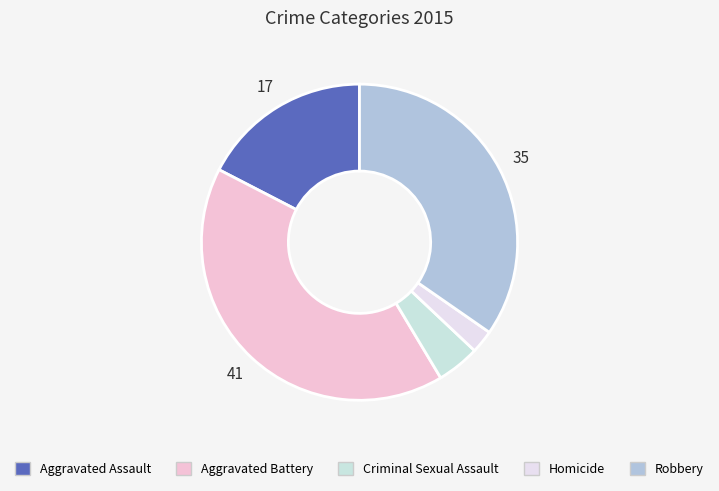

Rank the categories by value from highest to lowest.

Aggravated Battery, Robbery, Aggravated Assault, Criminal Sexual Assault, Homicide